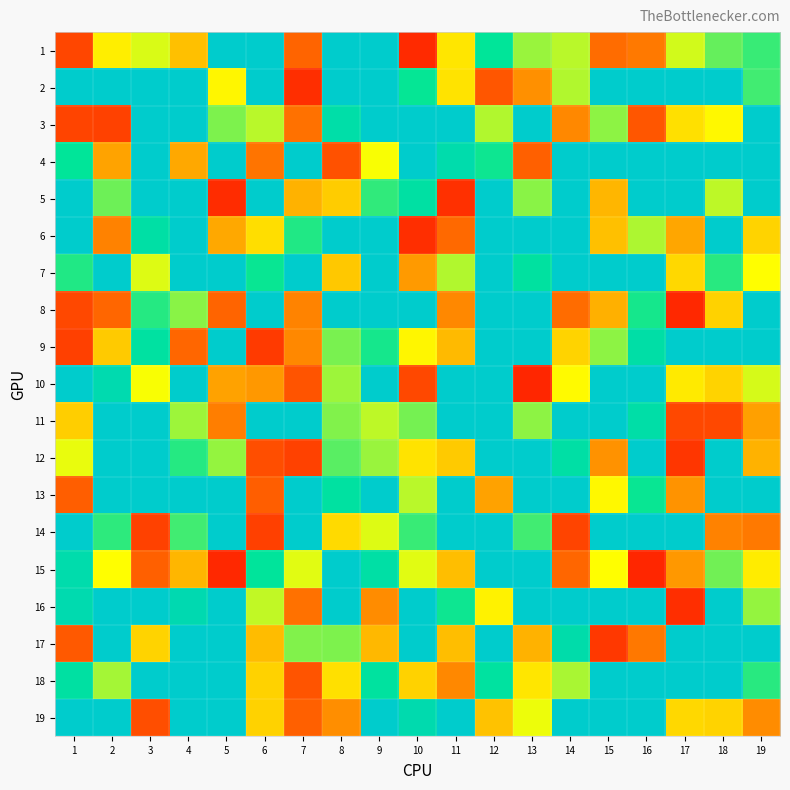

Reading left to right, extract all data points from this chart.

1: 1=708	2=1202	3=1306	4=1068	5=2000	6=2000	7=794	8=2000	9=2000	10=624	11=1174	12=1629	13=1401	14=1352	15=819	16=861	17=1315	18=1474	19=1542
2: 1=2000	2=2000	3=2000	4=2000	5=1225	6=2000	7=639	8=2000	9=2000	10=1619	11=1173	12=757	13=923	14=1365	15=2000	16=2000	17=2000	18=2000	19=1529
3: 1=700	2=695	3=2000	4=2000	5=1440	6=1351	7=834	8=1735	9=2000	10=2000	11=2000	12=1364	13=2000	14=901	15=1417	16=754	17=1158	18=1227	19=2000
4: 1=1625	2=986	3=2000	4=998	5=2000	6=842	7=2000	8=745	9=1257	10=2000	11=1762	12=1603	13=782	14=2000	15=2000	16=2000	17=2000	18=2000	19=2000
5: 1=2000	2=1464	3=2000	4=2000	5=634	6=2000	7=1023	8=1103	9=1554	10=1701	11=646	12=2000	13=1424	14=2000	15=1034	16=2000	17=2000	18=1347	19=2000
6: 1=2000	2=885	3=1716	4=2000	5=996	6=1156	7=1578	8=2000	9=2000	10=638	11=812	12=2000	13=2000	14=2000	15=1068	16=1372	17=992	18=2000	19=1124
7: 1=1576	2=2000	3=1299	4=2000	5=2000	6=1609	7=2000	8=1091	9=2000	10=952	11=1363	12=2000	13=1681	14=2000	15=2000	16=2000	17=1136	18=1565	19=1245
8: 1=712	2=799	3=1568	4=1422	5=795	6=2000	7=892	8=2000	9=2000	10=2000	11=900	12=2000	13=2000	14=818	15=1018	16=1593	17=618	18=1116	19=2000
9: 1=692	2=1095	3=1689	4=804	5=2000	6=675	7=901	8=1446	9=1595	10=1221	11=1049	12=2000	13=2000	14=1126	15=1417	16=1720	17=2000	18=2000	19=2000
10: 1=2000	2=1787	3=1259	4=2000	5=980	6=950	7=747	8=1391	9=2000	10=712	11=2000	12=2000	13=613	14=1236	15=2000	16=2000	17=1187	18=1122	19=1311
11: 1=1105	2=2000	3=2000	4=1394	5=872	6=2000	7=2000	8=1437	9=1345	10=1452	11=2000	12=2000	13=1416	14=2000	15=2000	16=1728	17=716	18=714	19=969
12: 1=1285	2=2000	3=2000	4=1572	5=1404	6=729	7=695	8=1494	9=1401	10=1169	11=1096	12=2000	13=2000	14=1713	15=931	16=2000	17=662	18=2000	19=1024
13: 1=781	2=2000	3=2000	4=2000	5=2000	6=776	7=2000	8=1689	9=2000	10=1355	11=2000	12=980	13=2000	14=2000	15=1231	16=1613	17=934	18=2000	19=2000
14: 1=2000	2=1559	3=698	4=1530	5=2000	6=690	7=2000	8=1140	9=1301	10=1541	11=2000	12=2000	13=1529	14=702	15=2000	16=2000	17=2000	18=883	19=861
15: 1=1764	2=1245	3=787	4=1038	5=622	6=1643	7=1293	8=2000	9=1714	10=1296	11=1062	12=2000	13=2000	14=801	15=1249	16=613	17=947	18=1458	19=1193
16: 1=1788	2=2000	3=2000	4=1800	5=2000	6=1341	7=838	8=2000	9=911	10=2000	11=1604	12=1211	13=2000	14=2000	15=2000	16=2000	17=639	18=2000	19=1403
17: 1=769	2=2000	3=1125	4=2000	5=2000	6=1056	7=1432	8=1442	9=1044	10=2000	11=1060	12=2000	13=1027	14=1749	15=668	16=852	17=2000	18=2000	19=2000
18: 1=1693	2=1379	3=2000	4=2000	5=2000	6=1116	7=747	8=1157	9=1669	10=1119	11=902	12=1677	13=1177	14=1375	15=2000	16=2000	17=2000	18=2000	19=1564
19: 1=2000	2=2000	3=729	4=2000	5=2000	6=1116	7=782	8=920	9=2000	10=1782	11=2000	12=1070	13=1279	14=2000	15=2000	16=2000	17=1138	18=1125	19=913